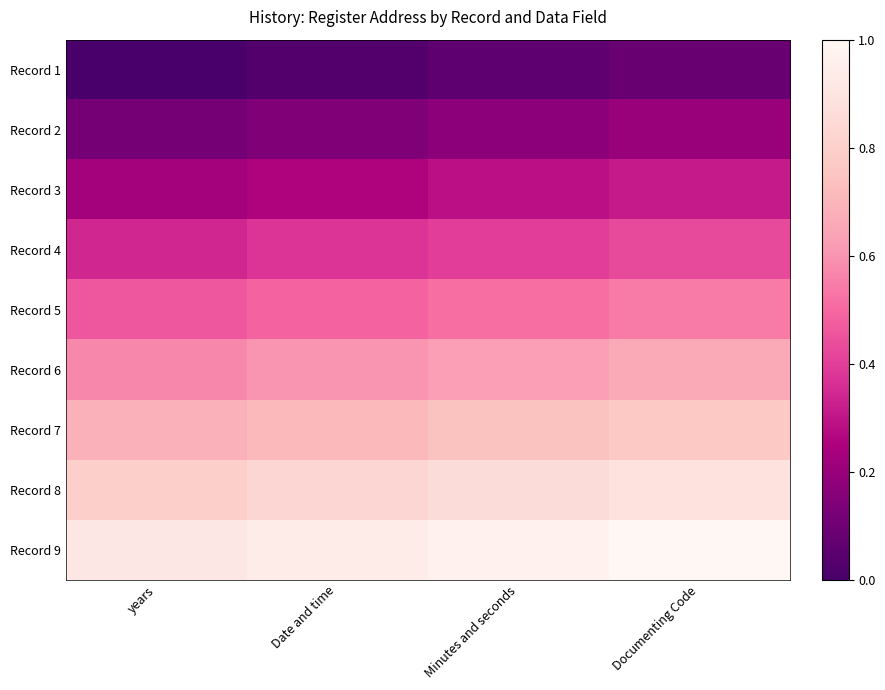

At which category is the sum across all series the highest?

Documenting Code